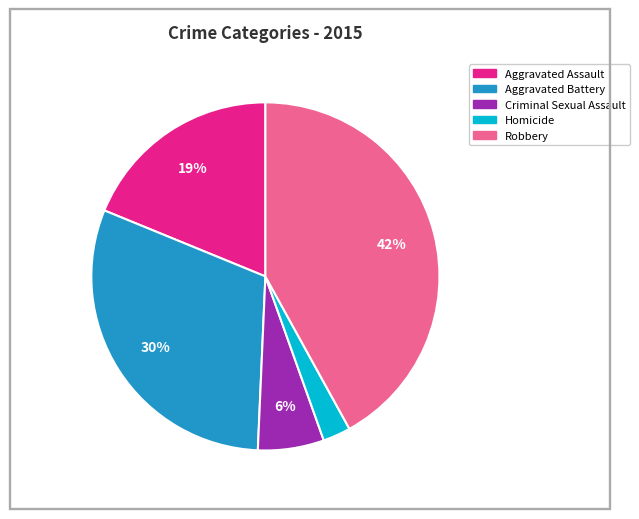

What is the ratio of the value at Criminal Sexual Assault to the value at Aggravated Assault?

0.3